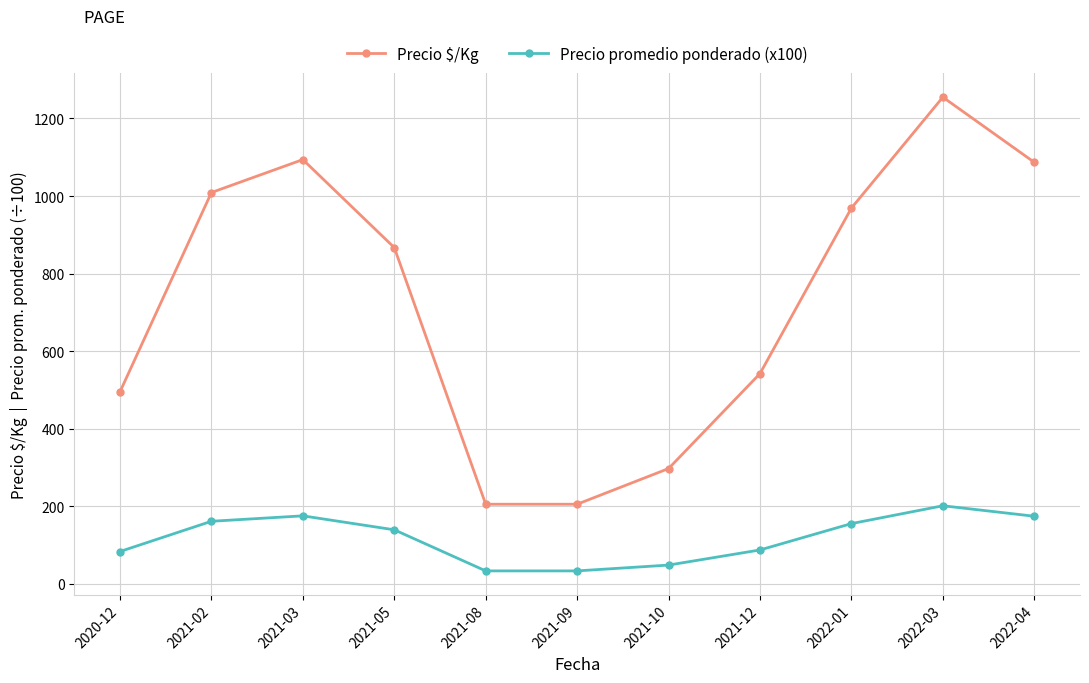

The Precio $/Kg series shows 281 at 2021-12. True or false?

False